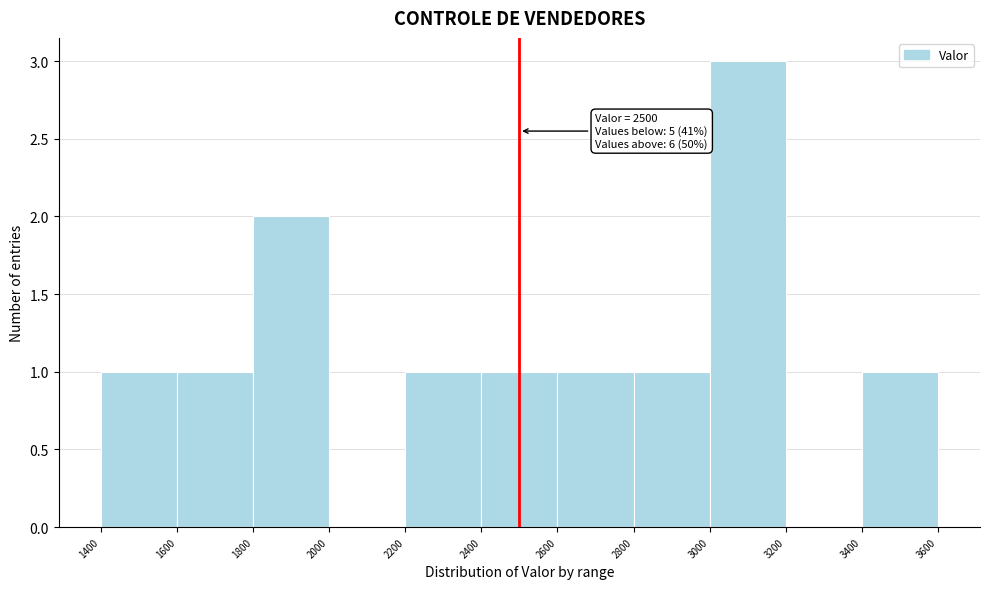

Which range on the x-axis has the tallest bar?

3000 to 3200